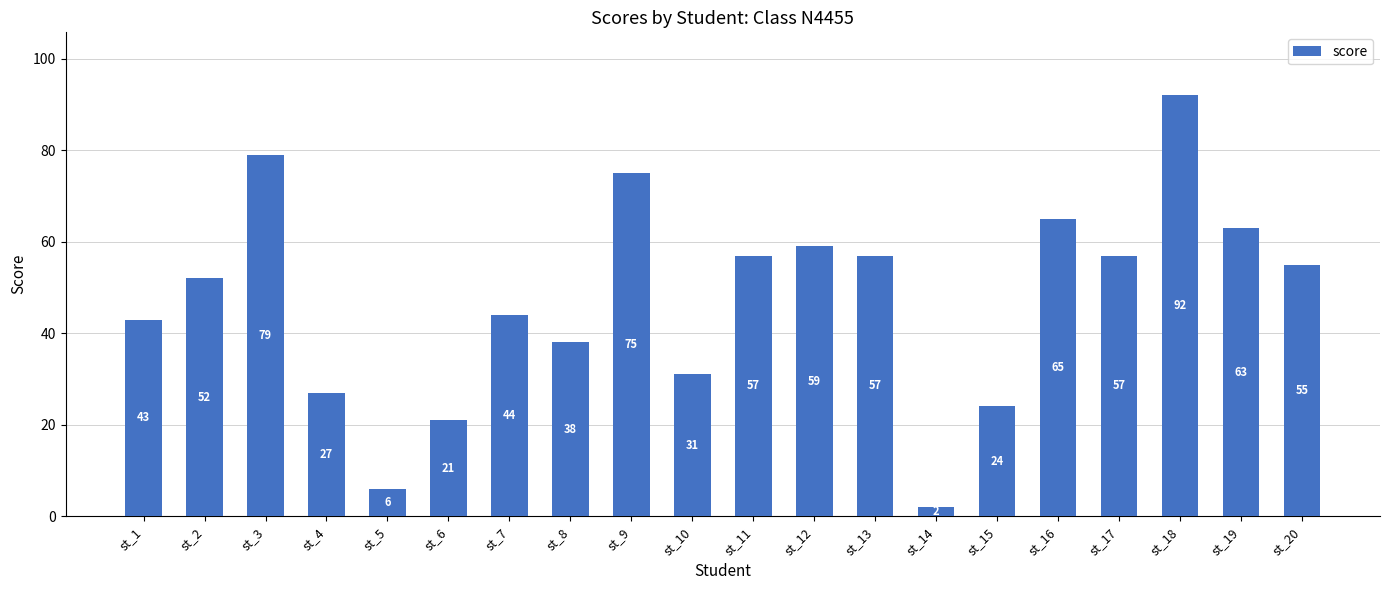

At which label does the data first exceed 55?

st_3